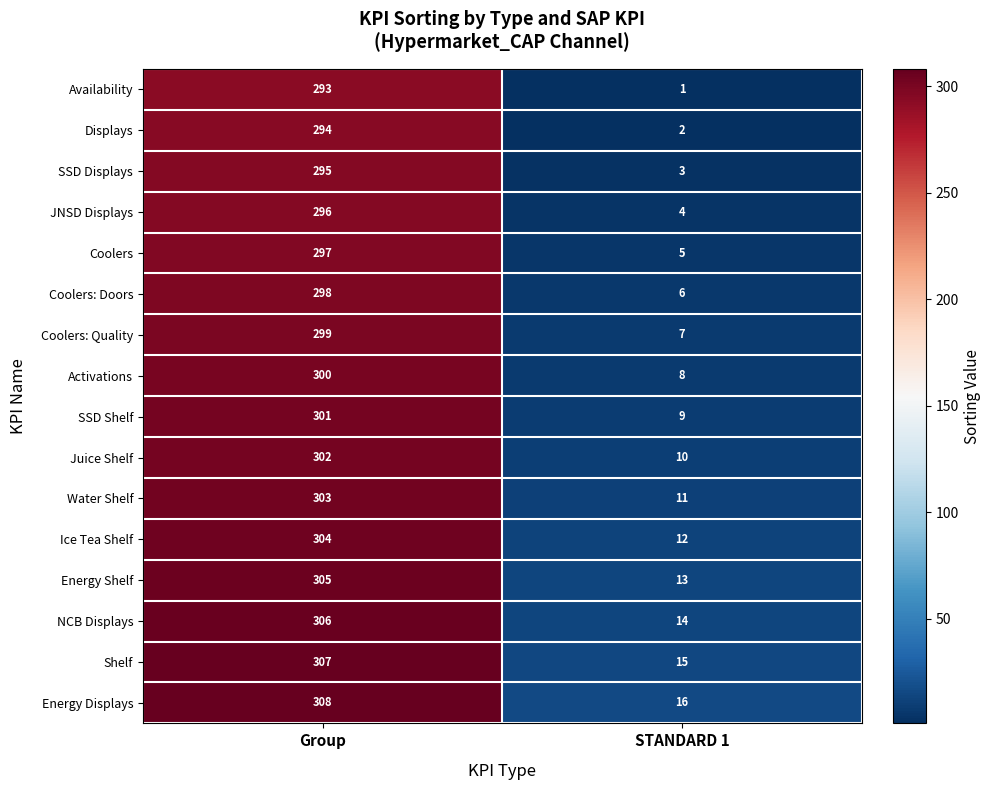

What is the sum of the Coolers: Quality values at STANDARD 1 and Group?

306